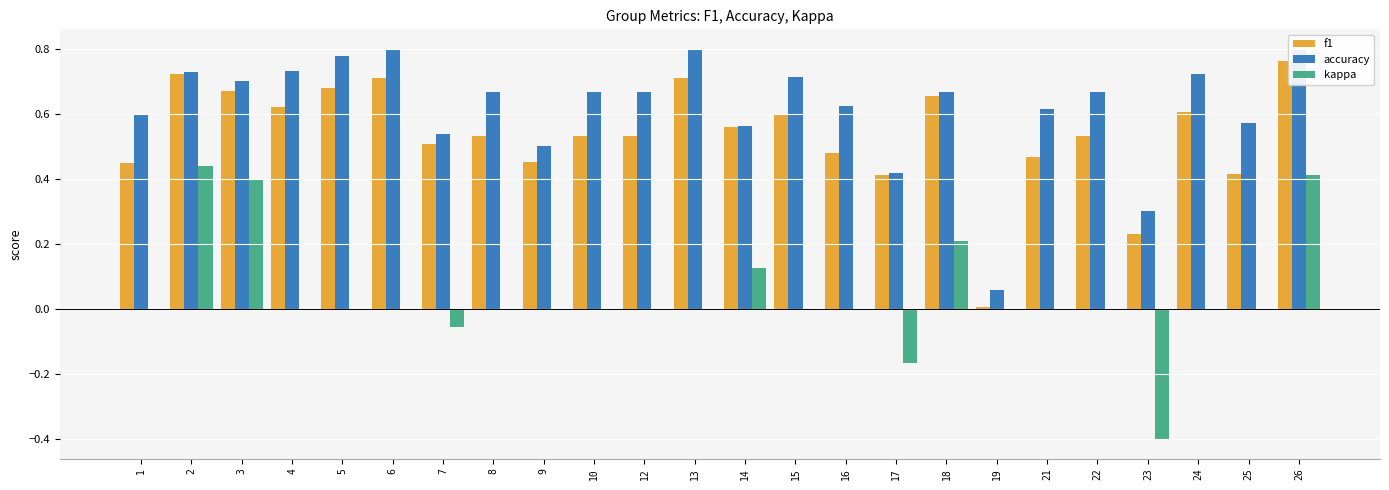

True or false: f1 has a value of 0.9 at 24.

False